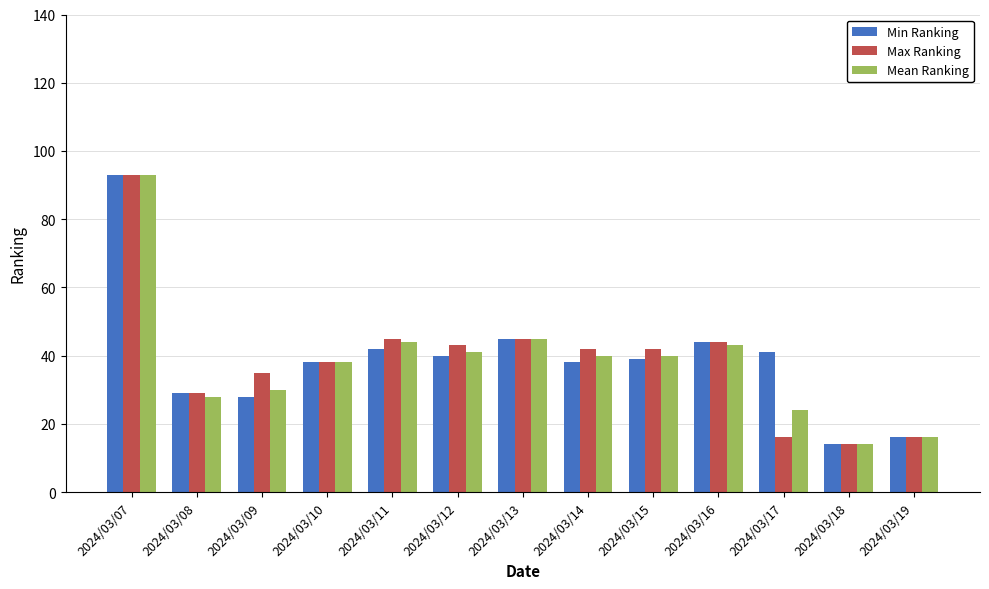

How many bars are there in each group?

3